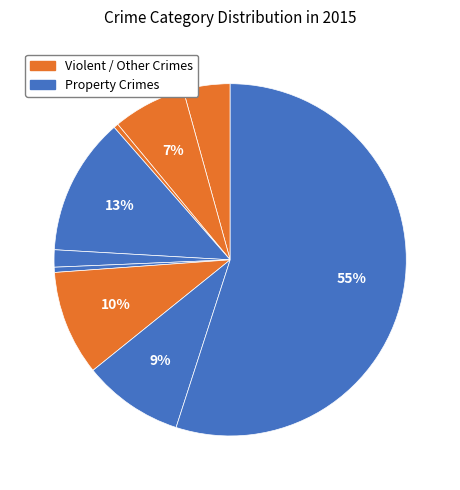

Count the number of slices in the pie.

9